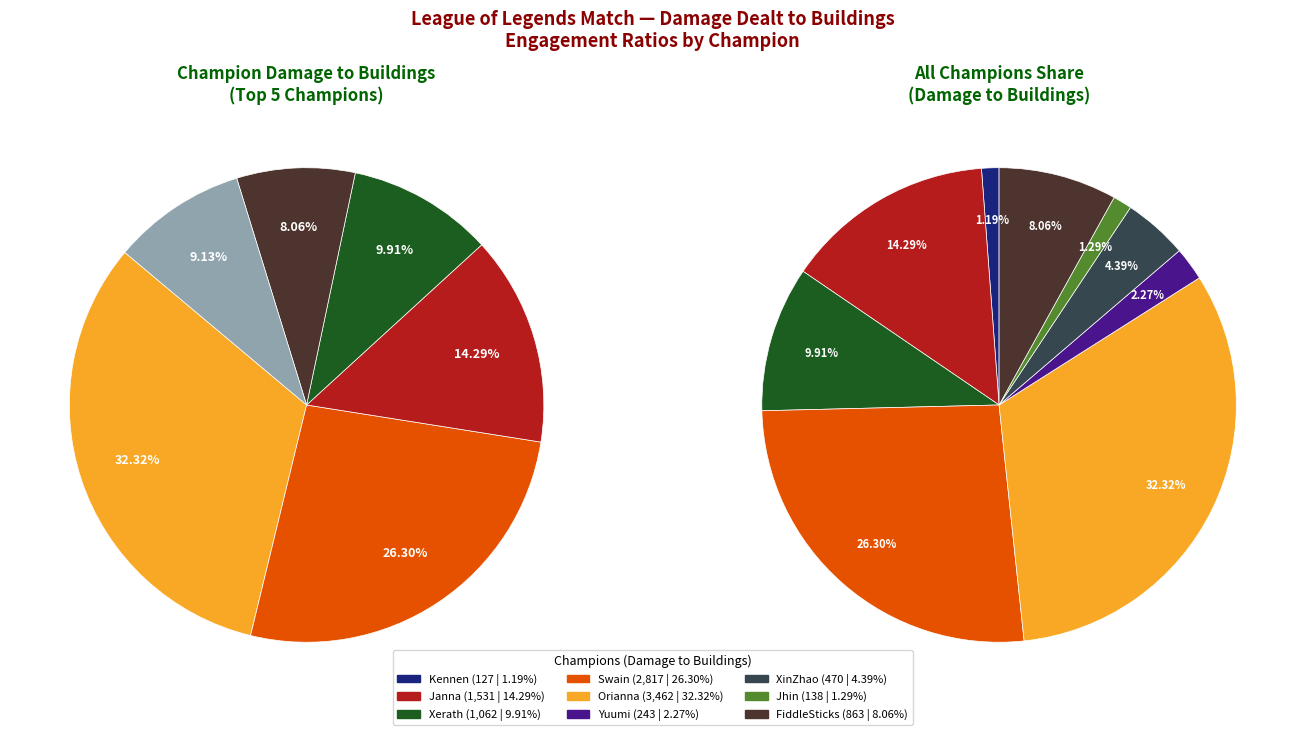

Does Jhin account for over 50% of the chart?

No